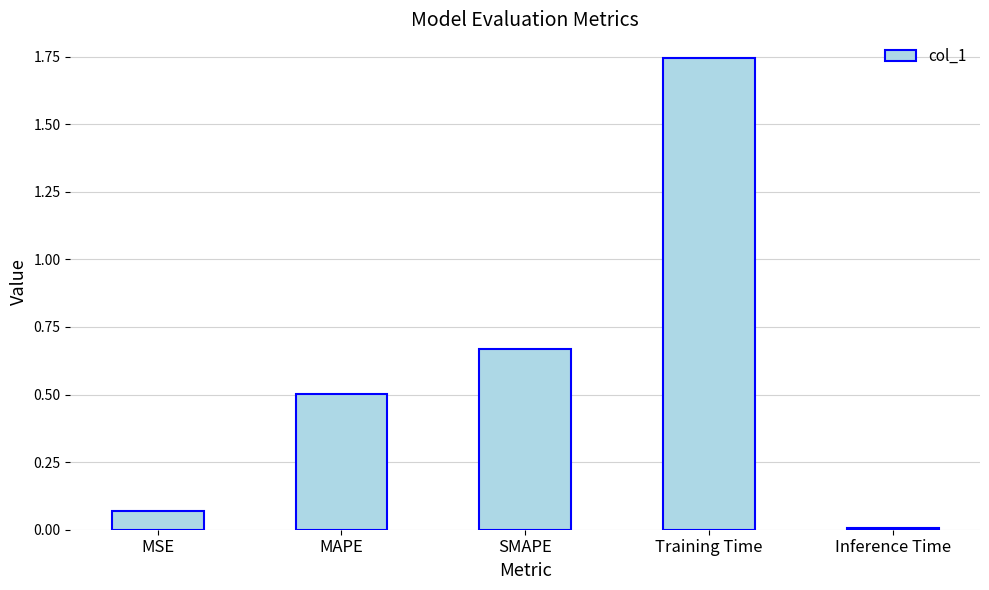

True or false: the data shows 1.0 at Training Time.

False